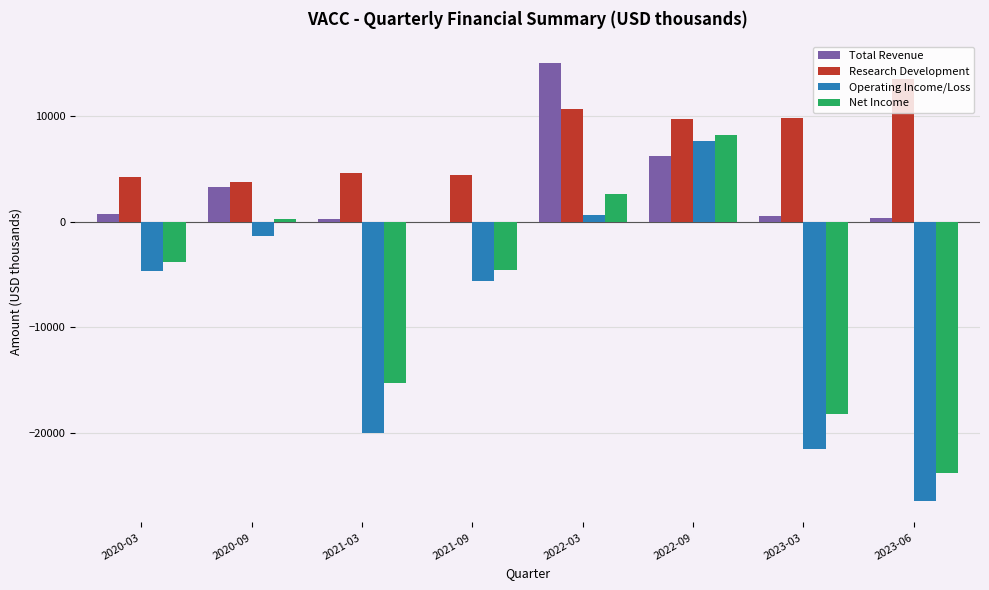

What is the sum of all Net Income values?

-54700